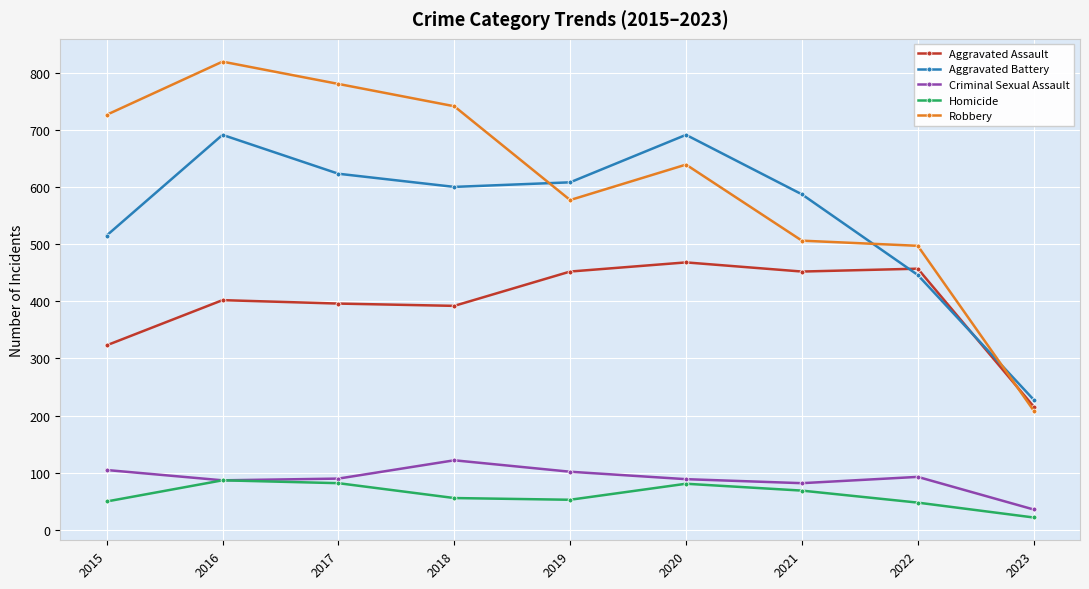

Does the chart display data point markers on the line(s)?

Yes